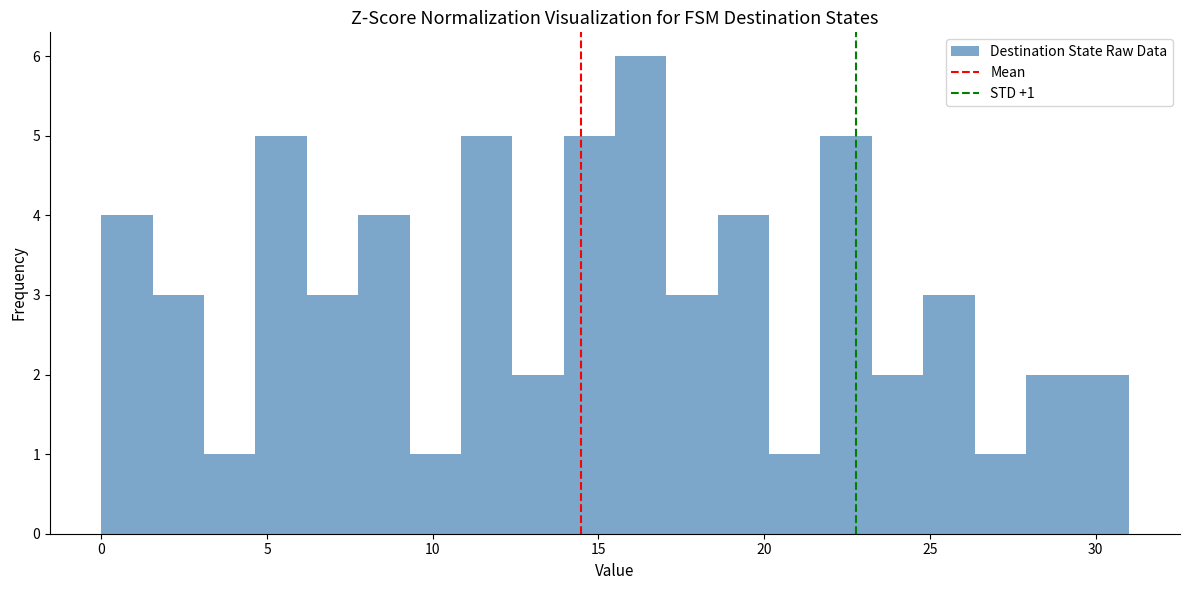

Around what value on the x-axis is the tallest bar? Give the approximate position of its centre, as read against the axis.

16.5